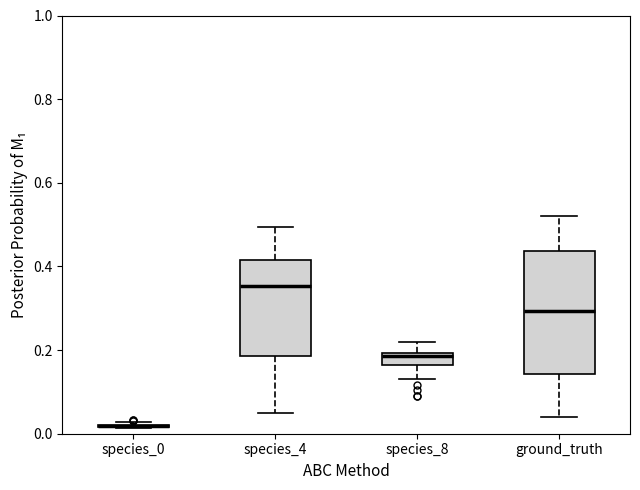

Reading left to right, read every box against the y-axis: the position of its median line, the range the box covers, and the ends of its whiskers. The values are not printed on the chart, so give them approximately, as read against the axis.

species_0: box collapsed to a line at 0.02, whiskers 0.02 to 0.02
species_4: median 0.36, box 0.18 to 0.42, whiskers 0.06 to 0.50
species_8: median 0.18, box 0.16 to 0.20, whiskers 0.14 to 0.22
ground_truth: median 0.30, box 0.14 to 0.44, whiskers 0.04 to 0.52